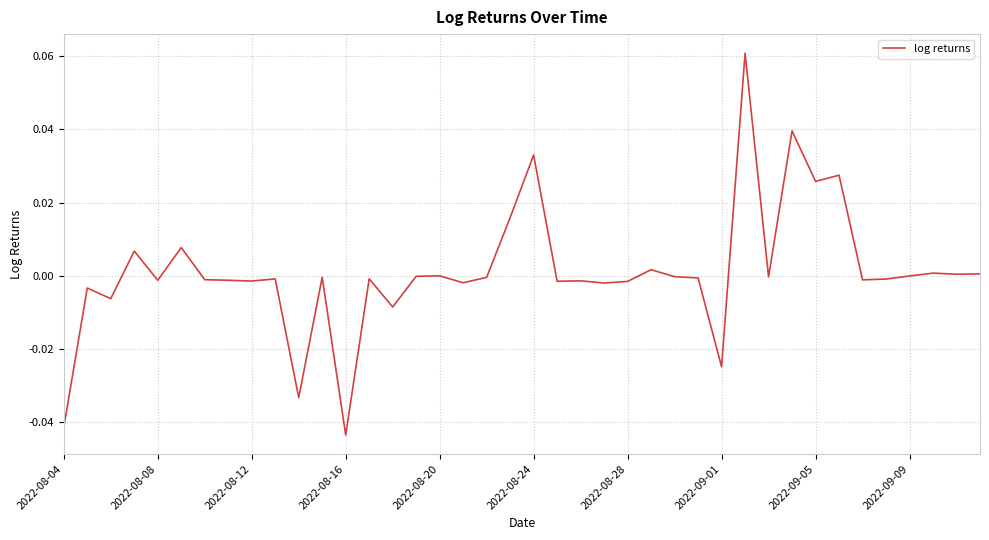

True or false: the data shows -0.0 at 2022-09-09.

True